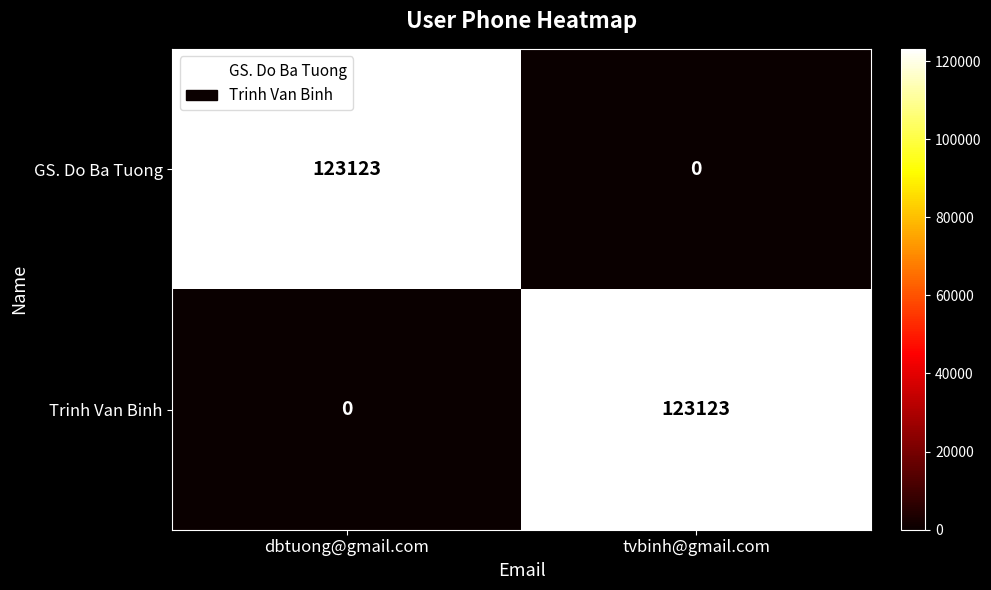

The value of GS. Do Ba Tuong at tvbinh@gmail.com is 0. True or false?

True